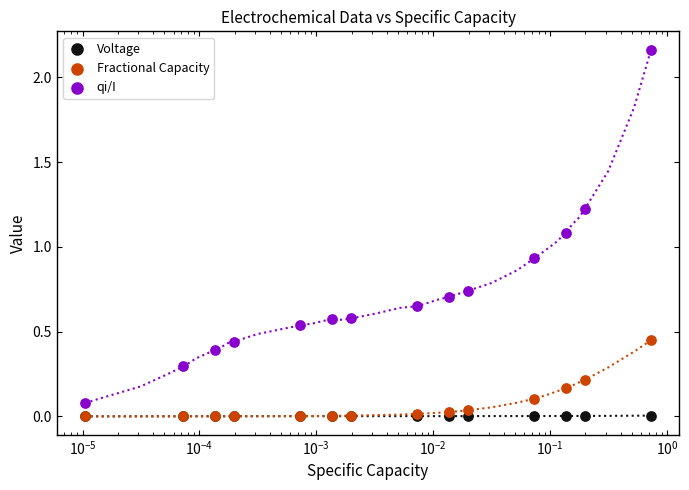

Is the value of Voltage at $\mathdefault{10^{1}}$ greater than the value of Fractional Capacity at $\mathdefault{10^{1}}$?

No